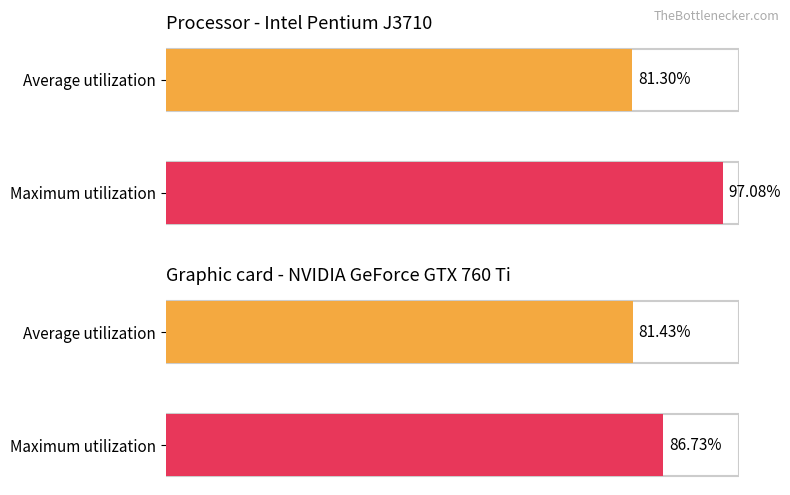

Rank the categories by value from lowest to highest.

Average utilization, Maximum utilization